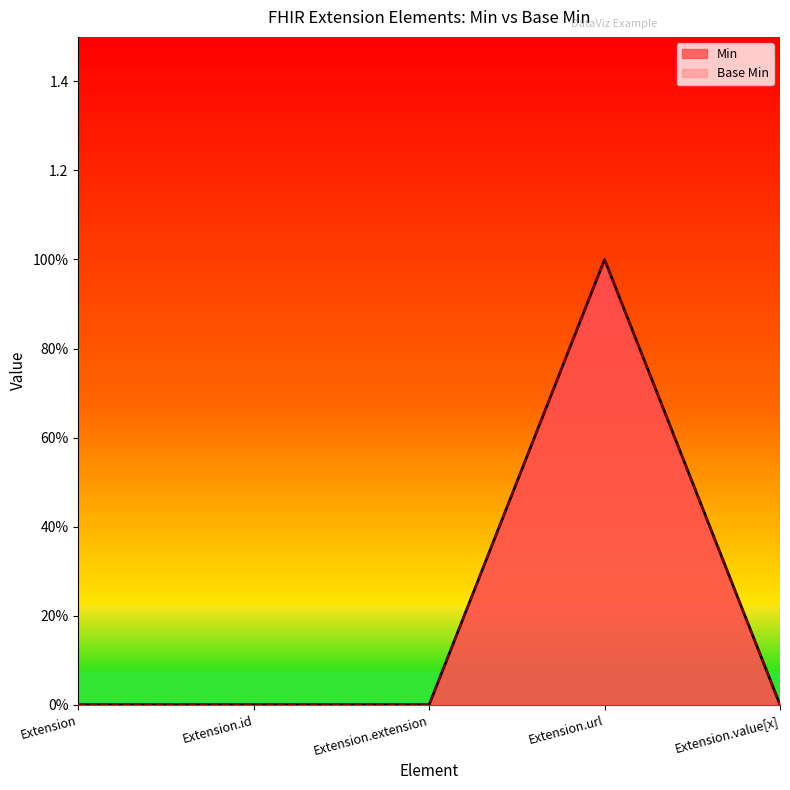

Rank the series at Extension from highest to lowest value.

Min, Base Min